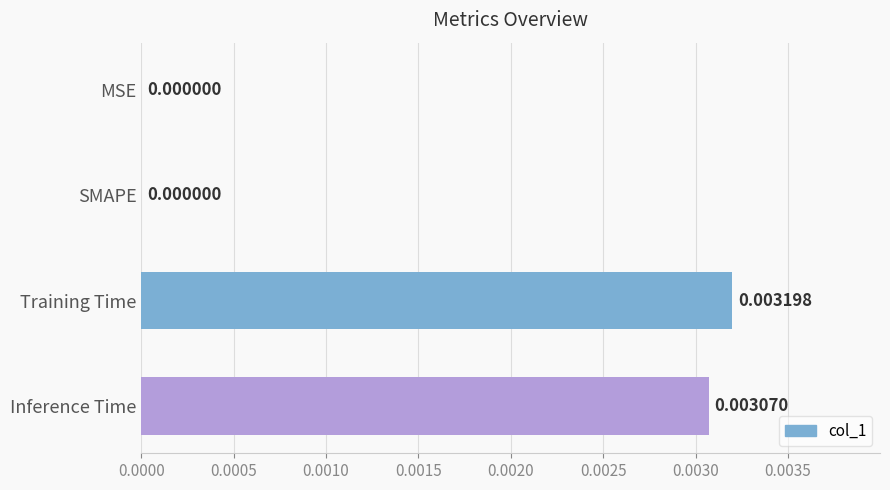

At which category does the chart reach its peak across all series?

Training Time